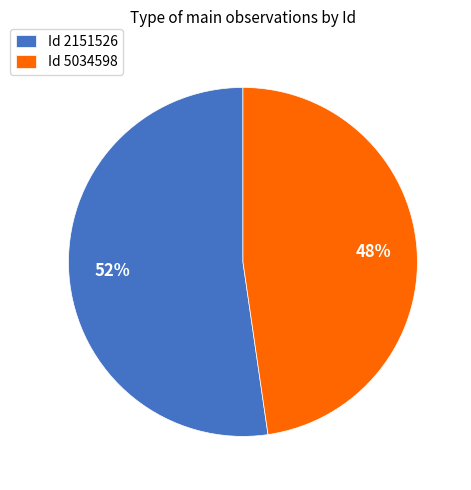

Between Id 2151526 and Id 5034598, which is larger?

Id 2151526